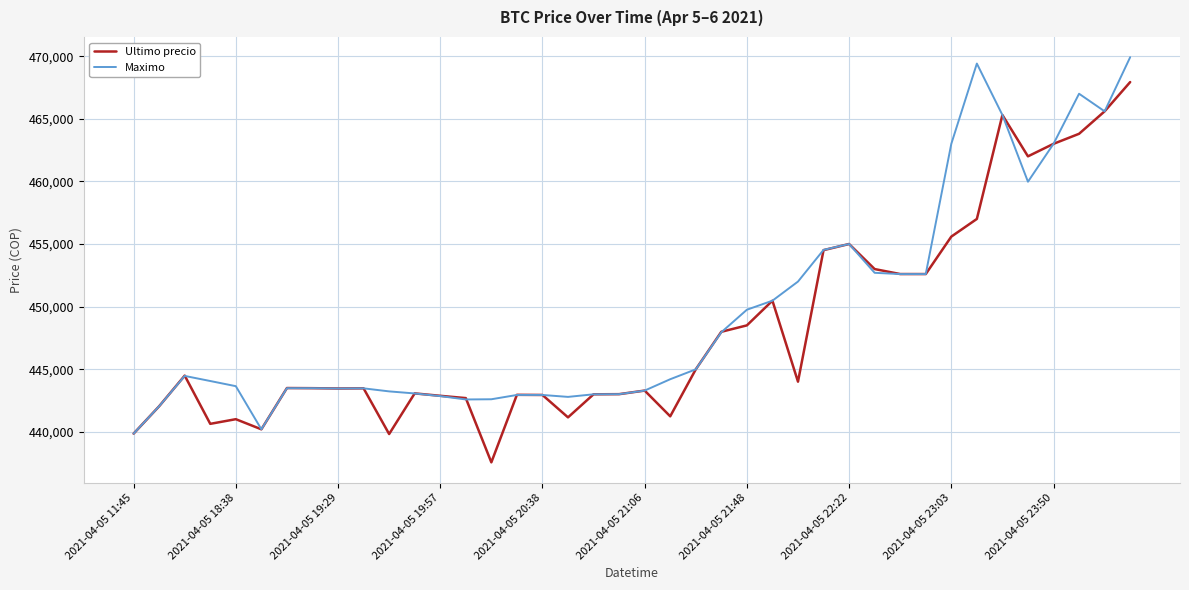

Count the number of data series in this chart.

2